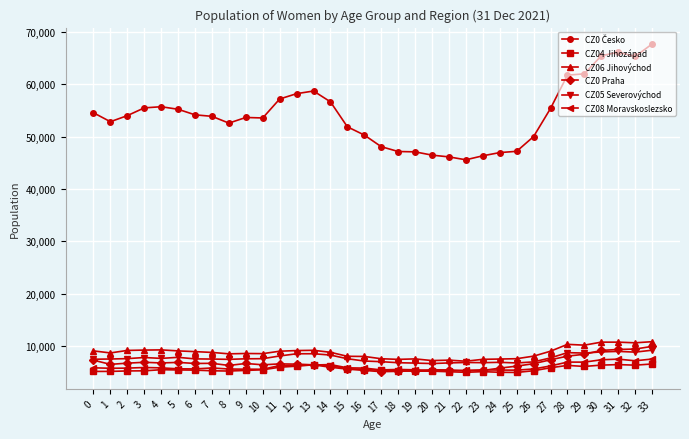

How many lines are shown in the chart?

6